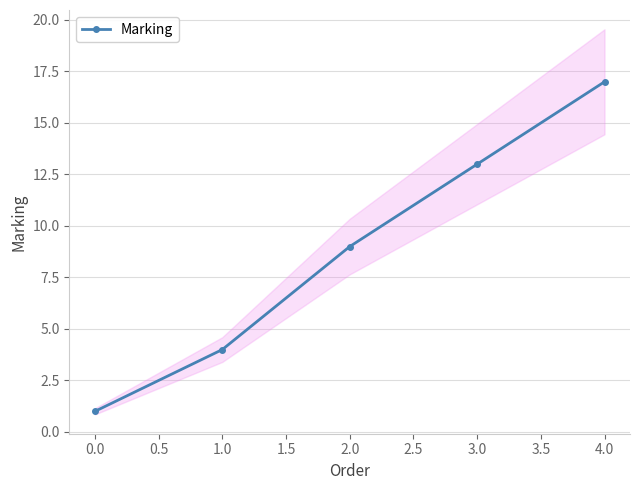

How many data points does each series have?

5